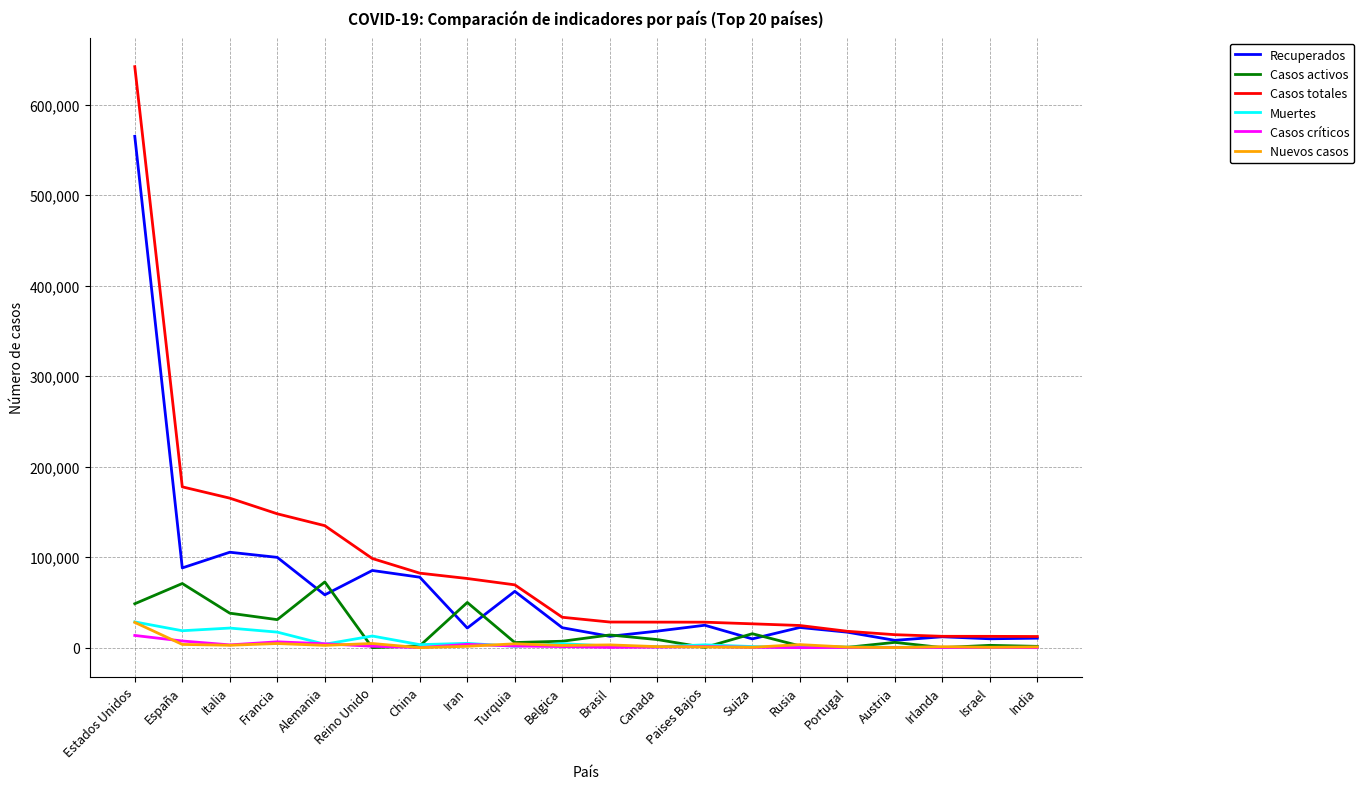

What is the difference between the maximum and second lowest values in the Casos totales series?

629312